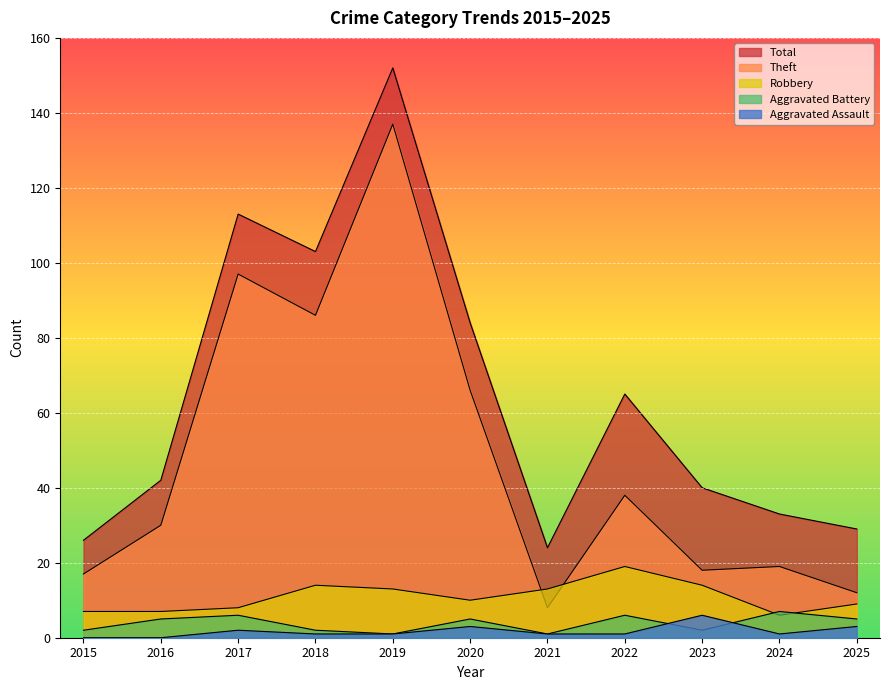

How many values in the Robbery series exceed 10?

5